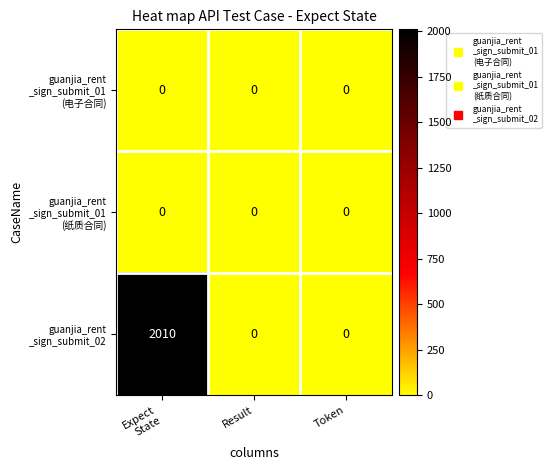

What is the maximum value shown in the chart?

2010